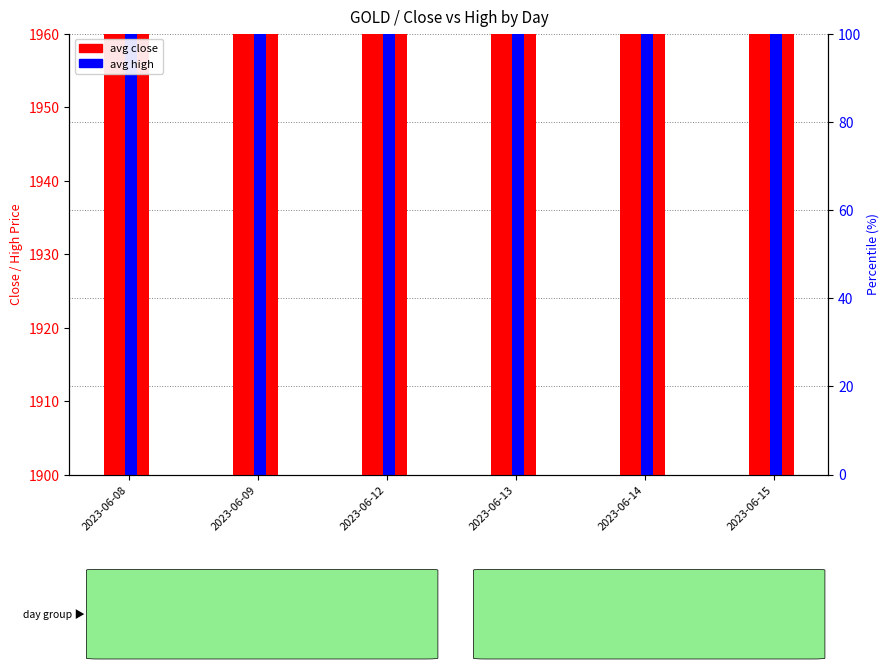

What is the value of the avg close bar at the 3rd from the left?

1937.3